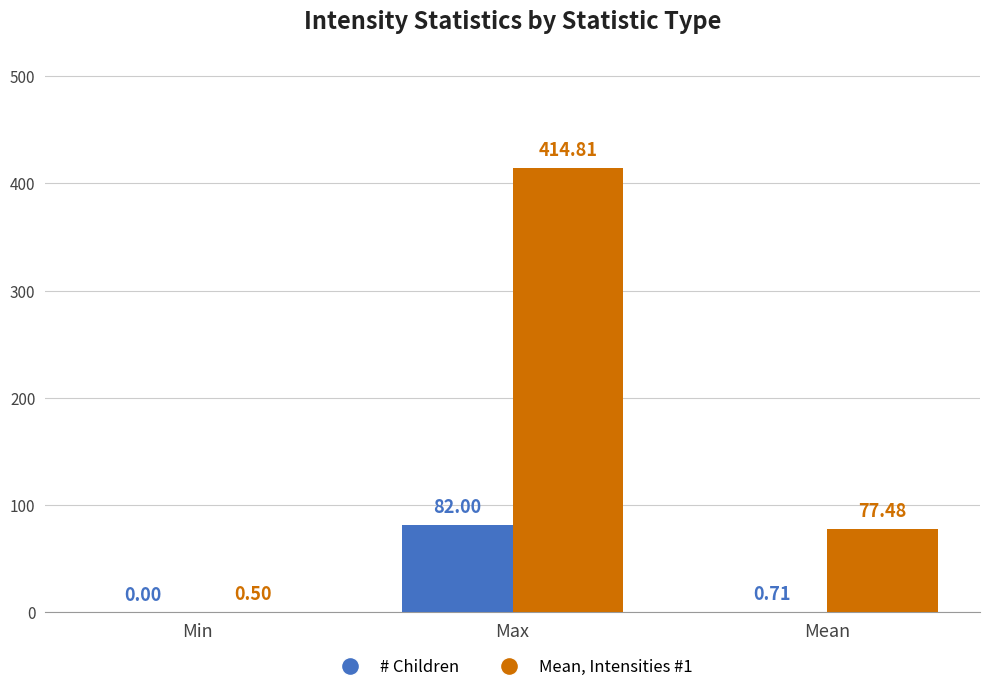

How many categories are shown in the chart?

3